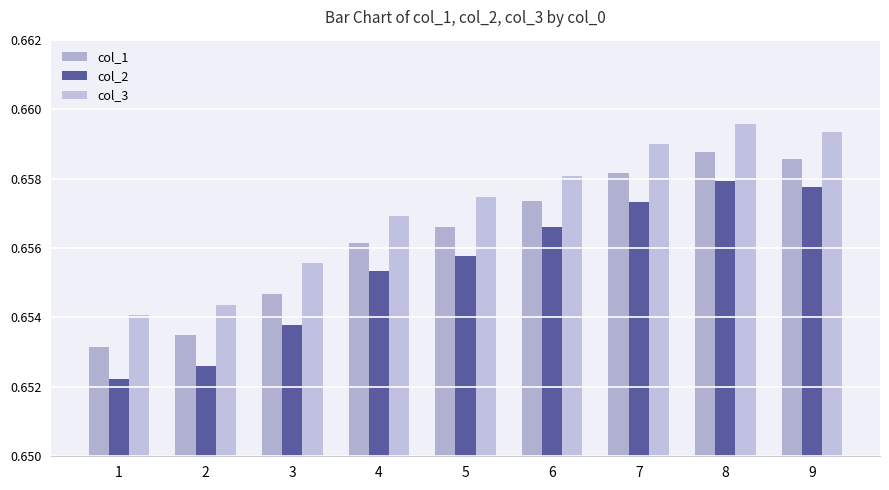

The value of col_3 at 2 is 0.7. True or false?

True